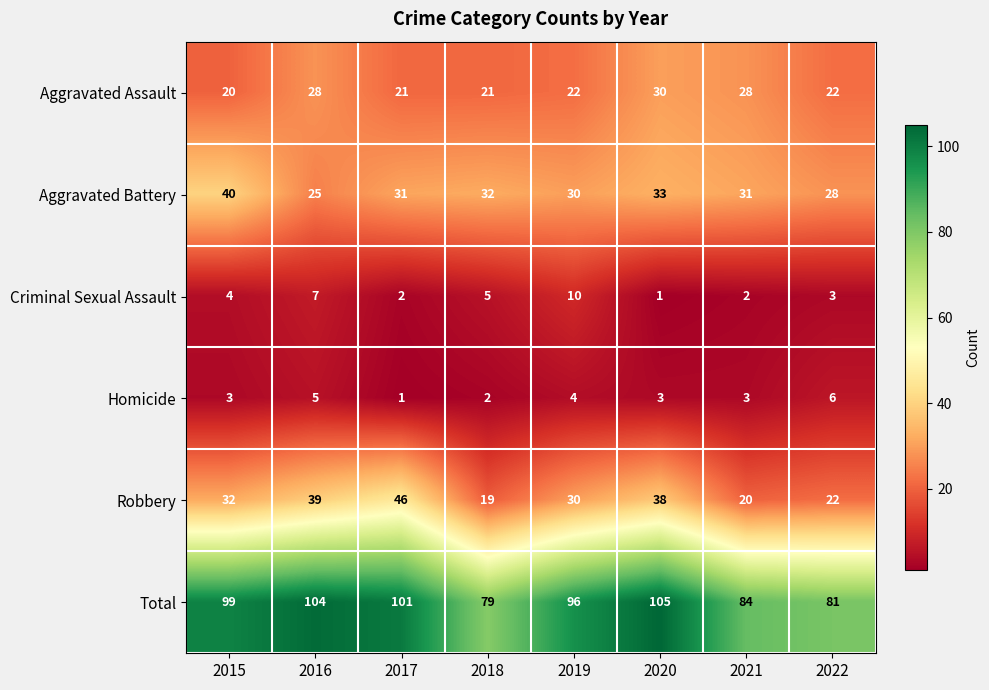

What is the sum of the Homicide values at 2017 and 2019?

5